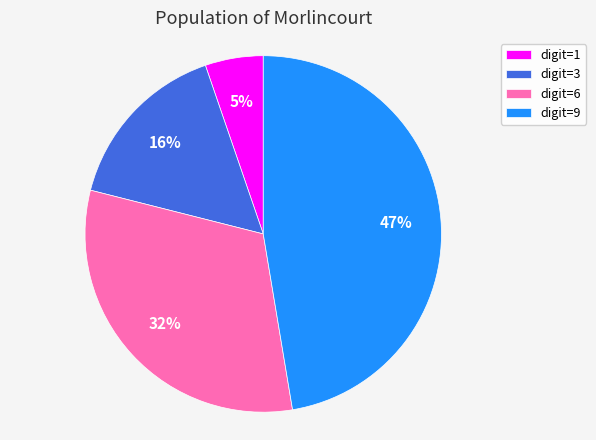

What percentage is the digit=6 slice, to the nearest percent?

32%